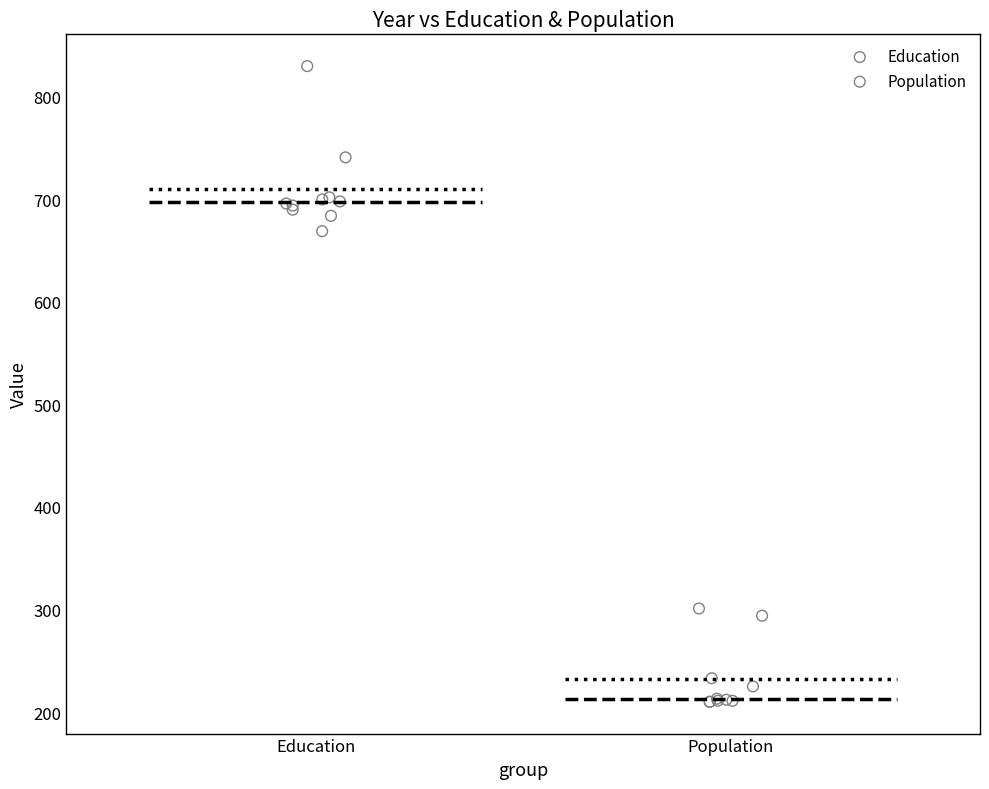

Which series has the largest Y range (max minus min)?

Education